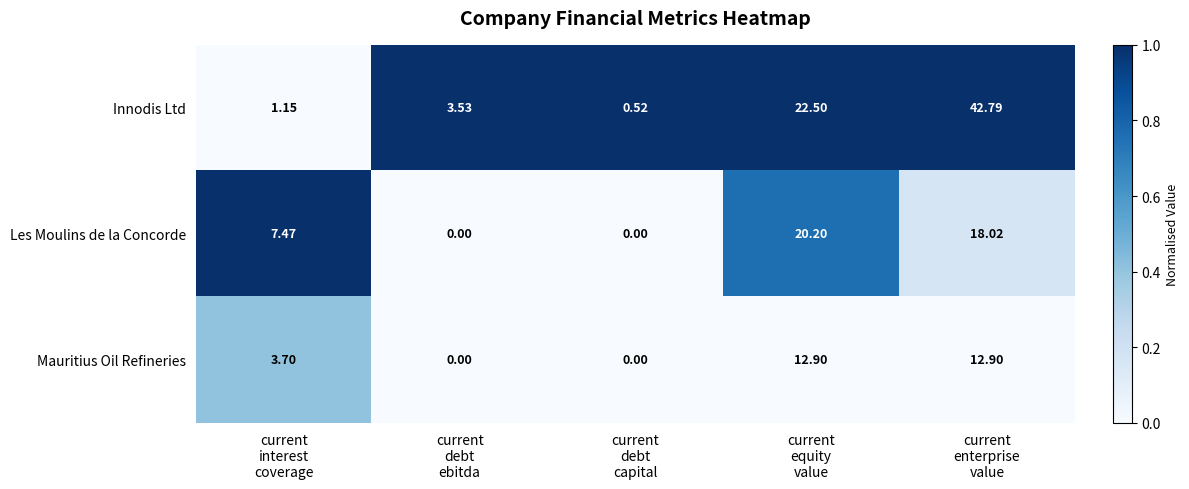

How many data points does each series have?

5